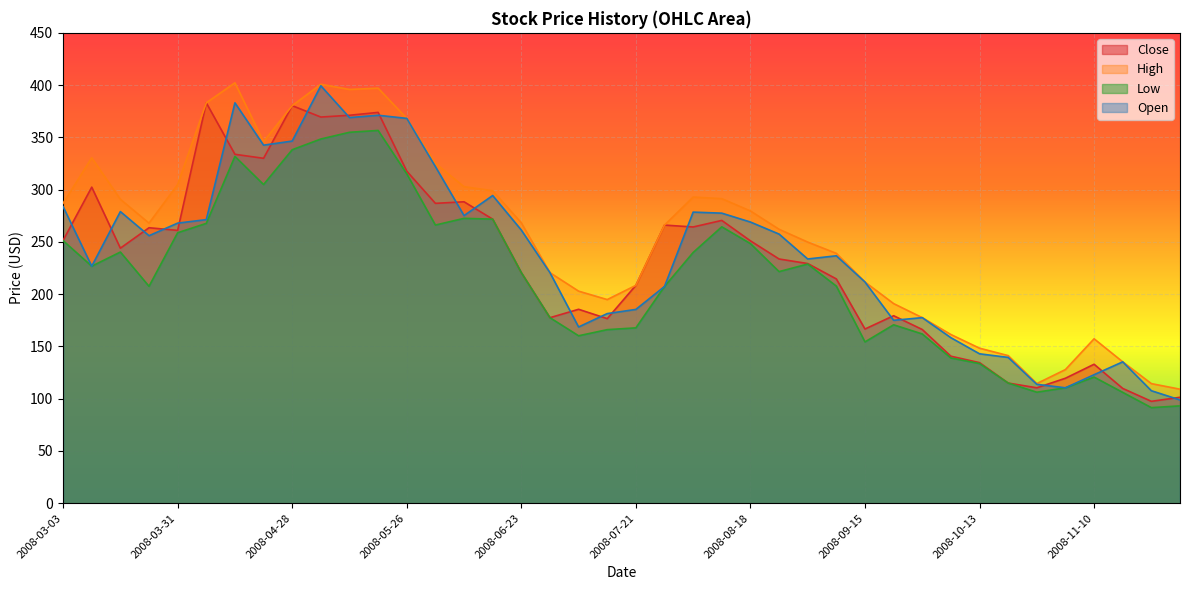

What is the difference between the High values at 2008-07-07 and 2008-04-21?

143.0